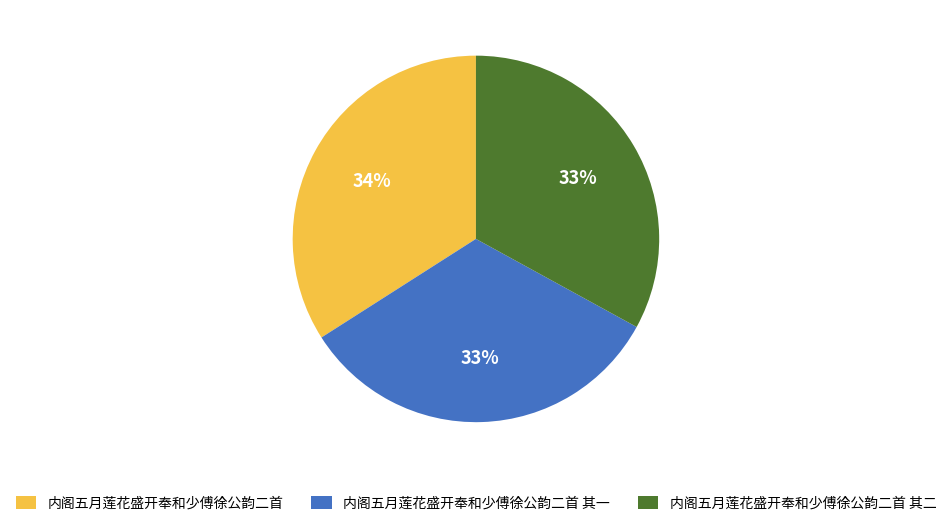

Combined, do 内阁五月莲花盛开奉和少傅徐公韵二首 其二 and 内阁五月莲花盛开奉和少傅徐公韵二首 account for over 50%?

Yes